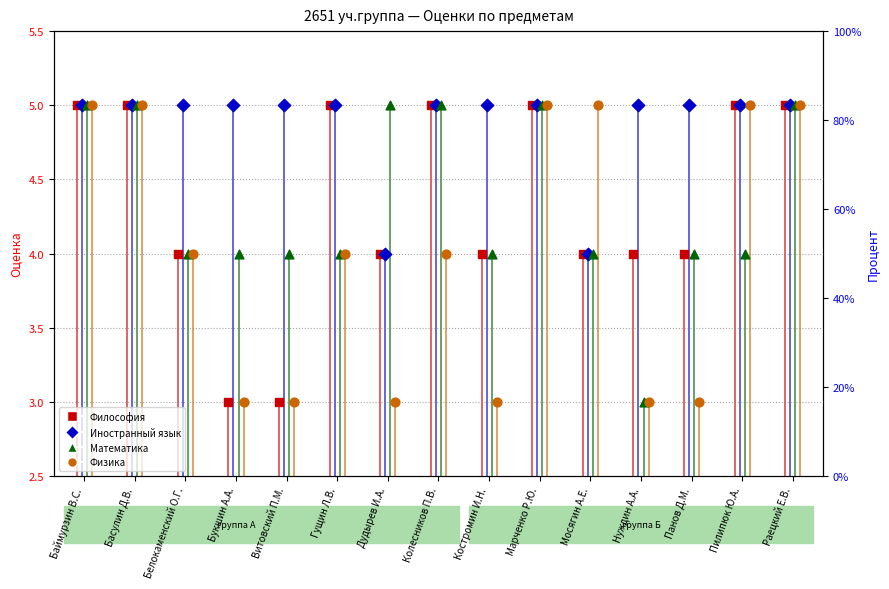

What is the total value across all series at Костромин И.Н.?

16